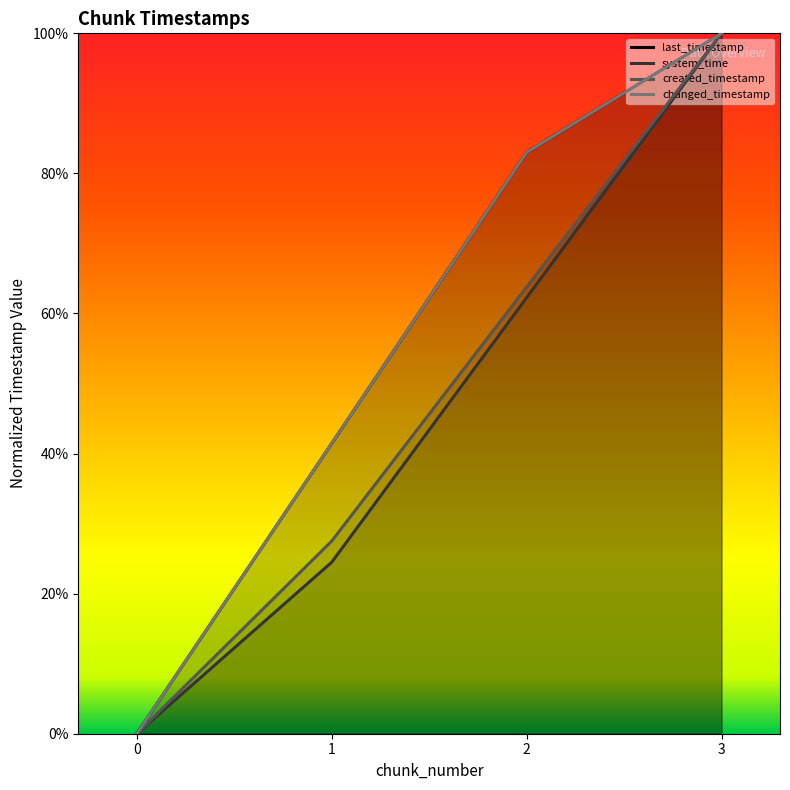

How many lines are shown in the chart?

4